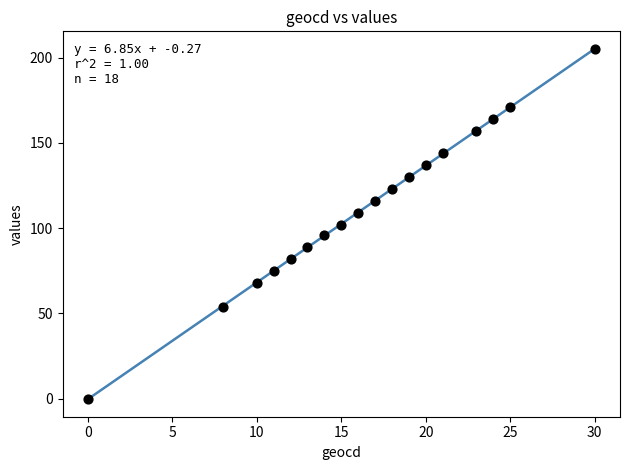

What is the range of X values (max minus min)?

30